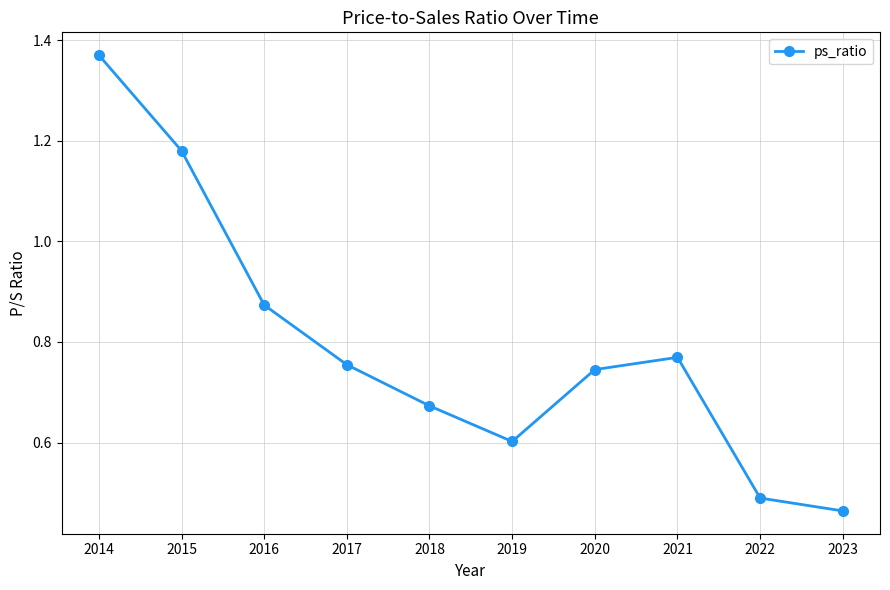

Rank the categories by value from highest to lowest.

2014, 2015, 2016, 2021, 2017, 2020, 2018, 2019, 2022, 2023